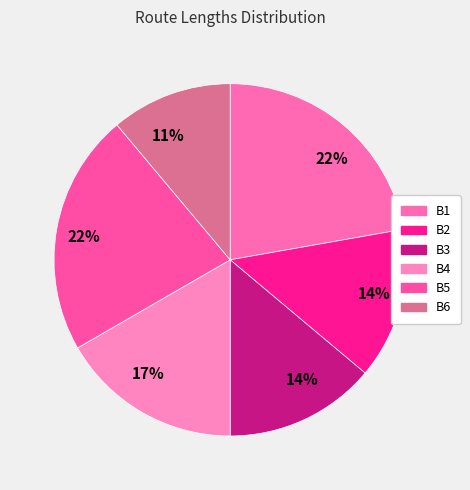

To the nearest percent, what is the combined percentage of B1 and B3?

36%